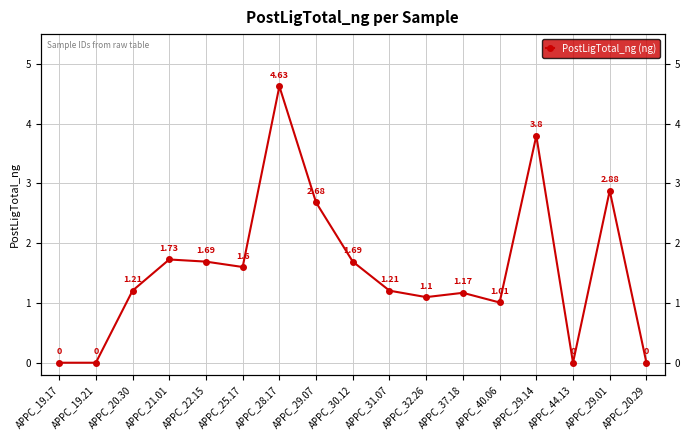

How many lines are shown in the chart?

1